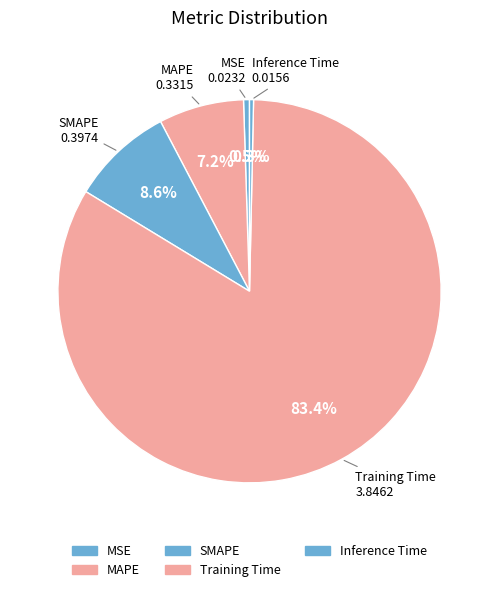

Does any single category account for the majority?

Yes